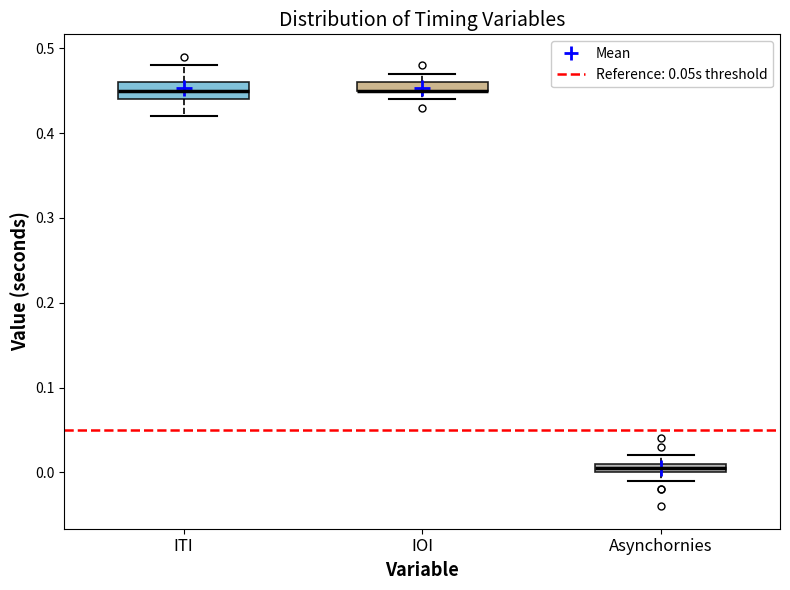

Where is the upper edge of the box for Asynchornies on the y-axis? The values are not printed on the chart, so give them approximately, as read against the axis.

0.01